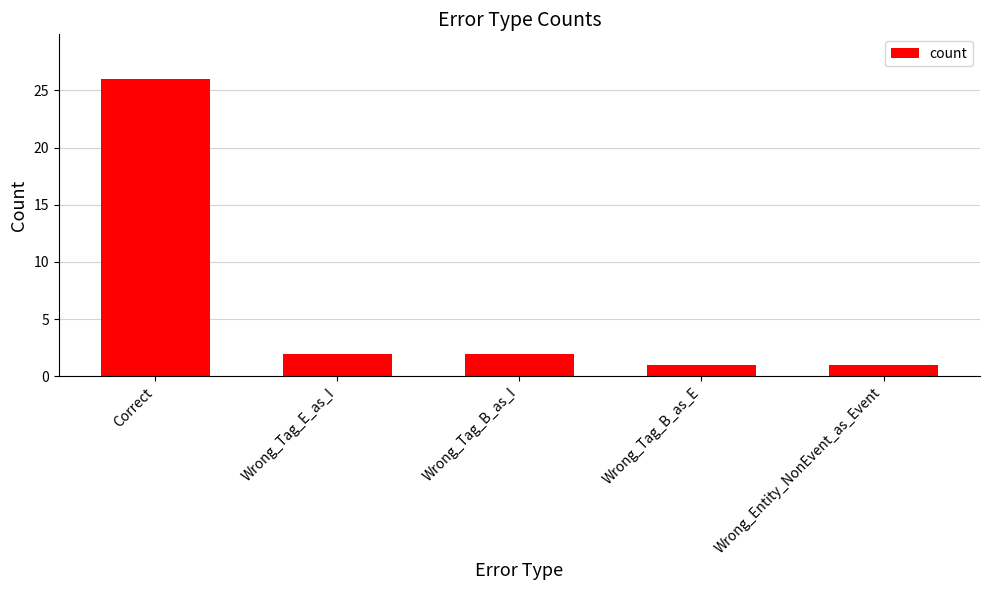

What is the sum of the values at Correct and Wrong_Tag_E_as_I?

28